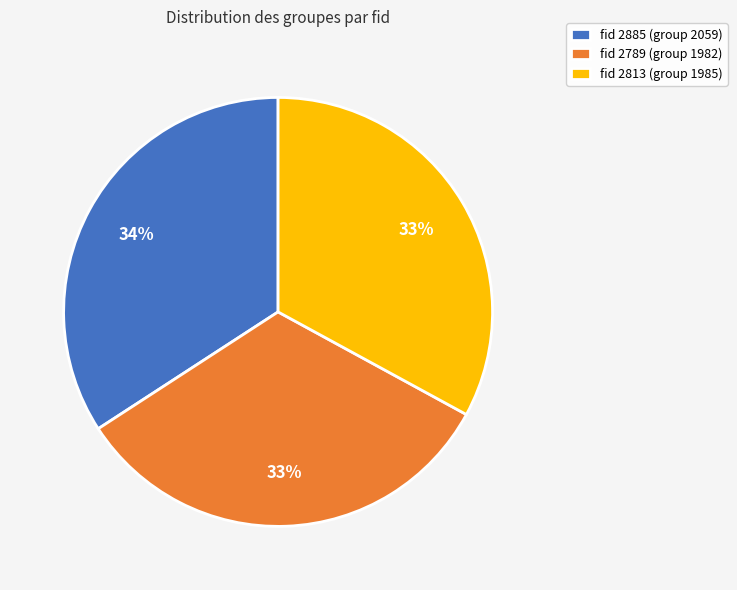

To the nearest percent, what percentage of the pie is fid 2885 (group 2059)?

34%